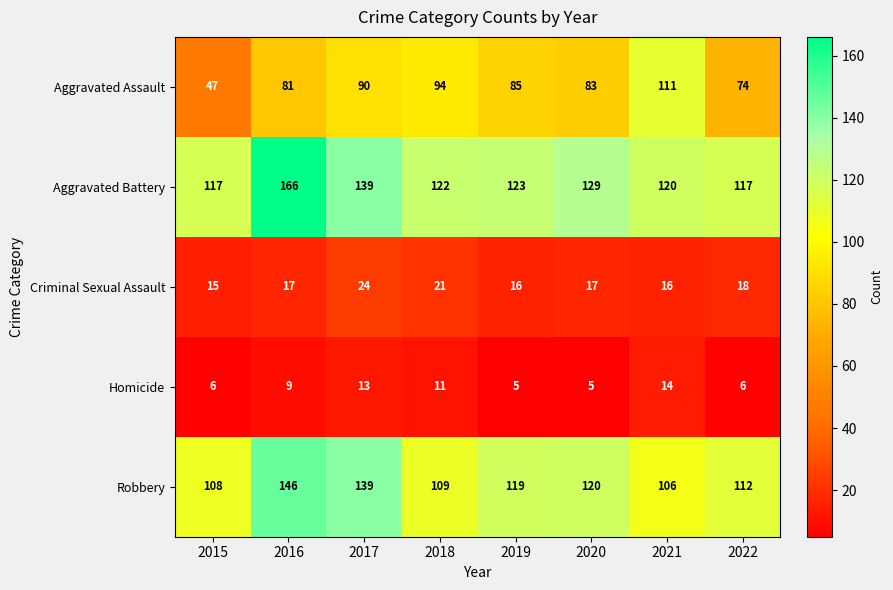

How many data points in Robbery are less than 119?

4